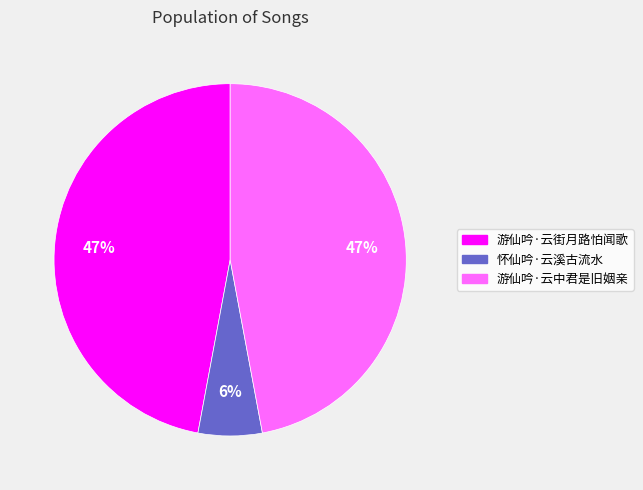

Approximately how many times larger is the value at 怀仙吟·云溪古流水 compared to 游仙吟·云中君是旧姻亲?

0.1